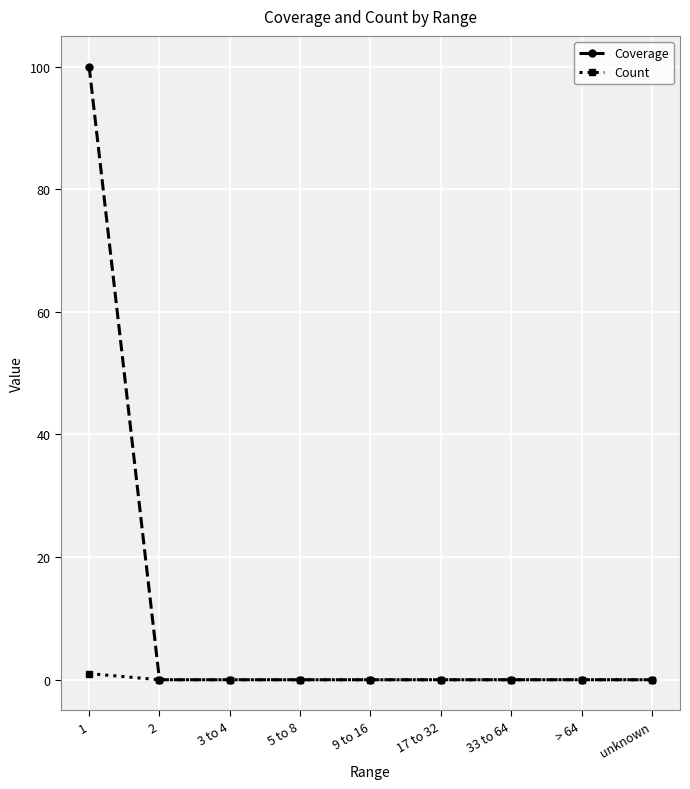

Is it true that Coverage equals 0 at 3 to 4?

True